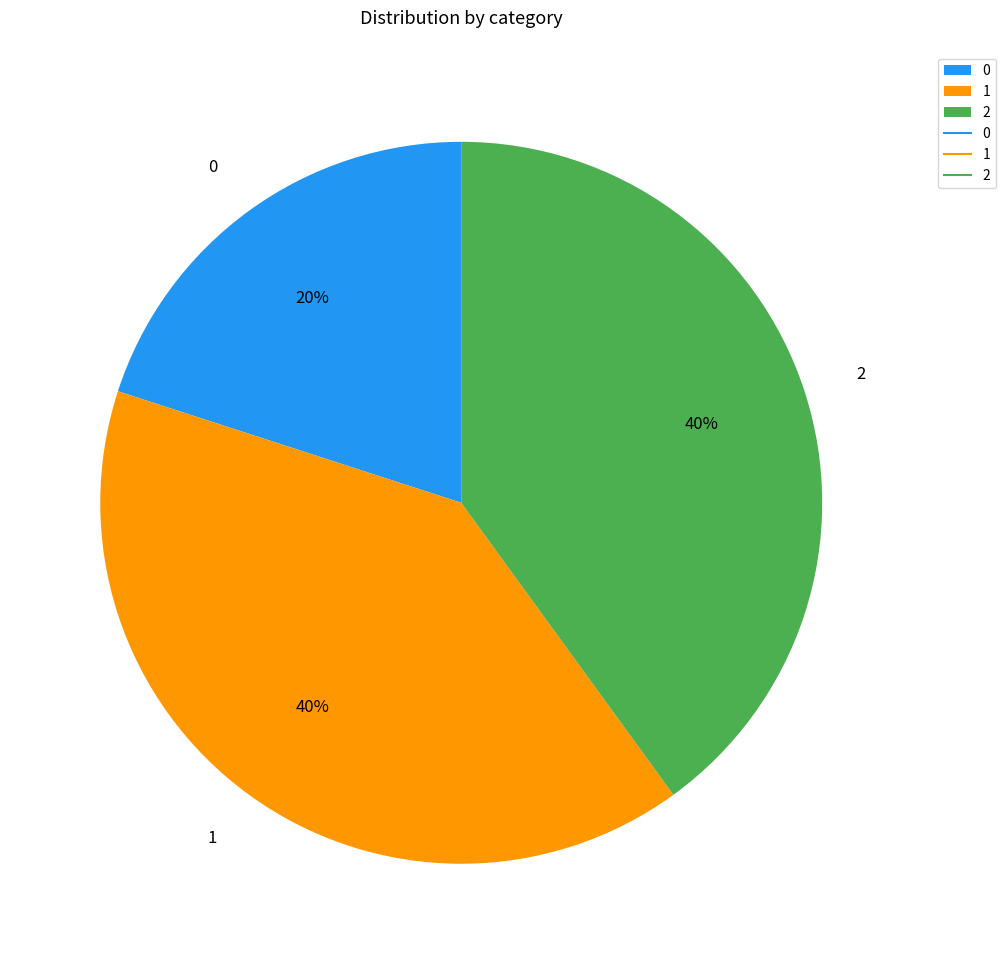

Does 2 represent more than half of the total?

No